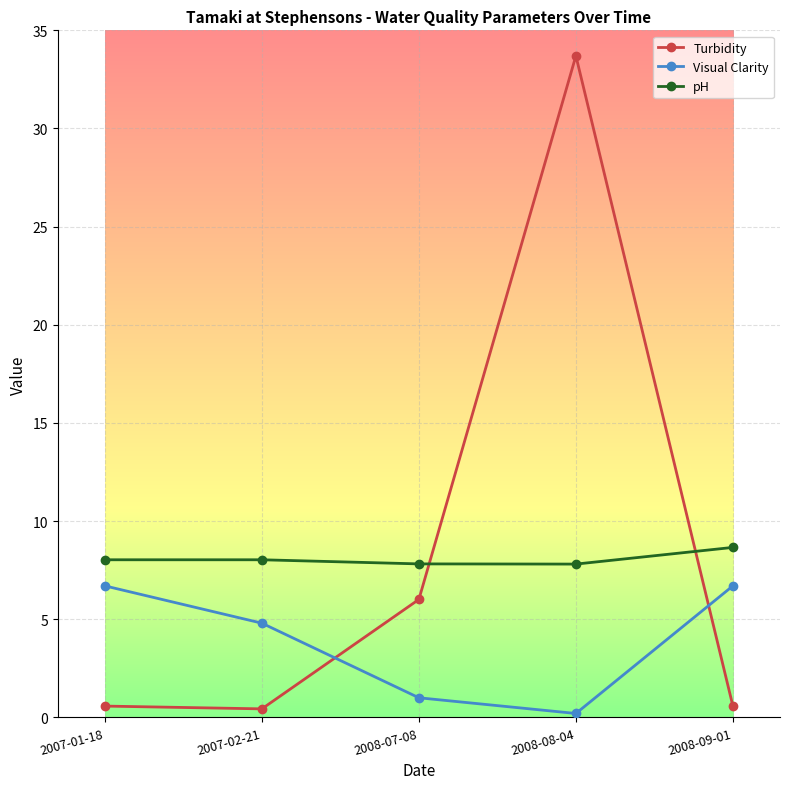

What position from the left is 2007-02-21?

2